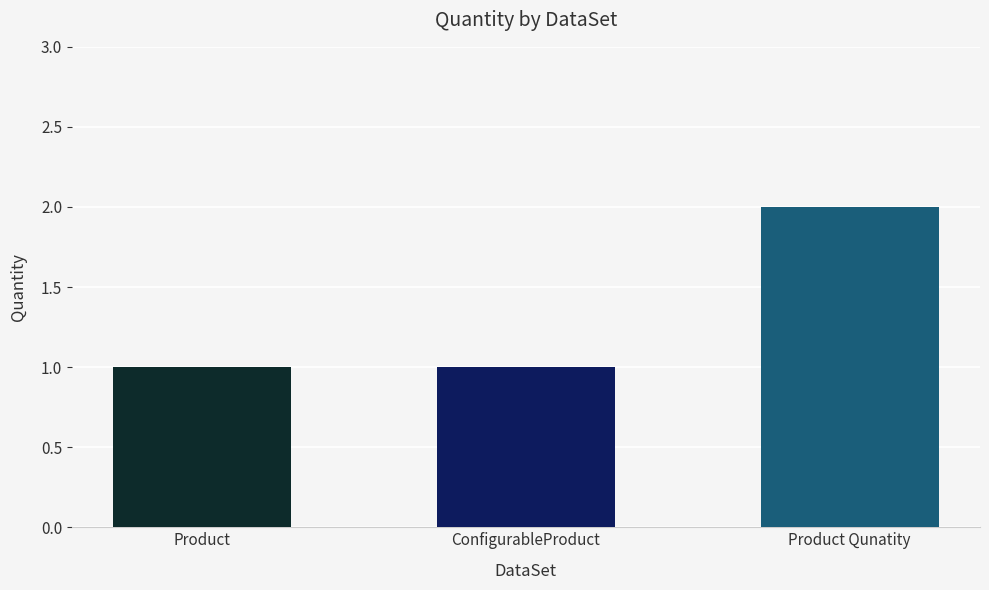

What is the sum of all values?

4